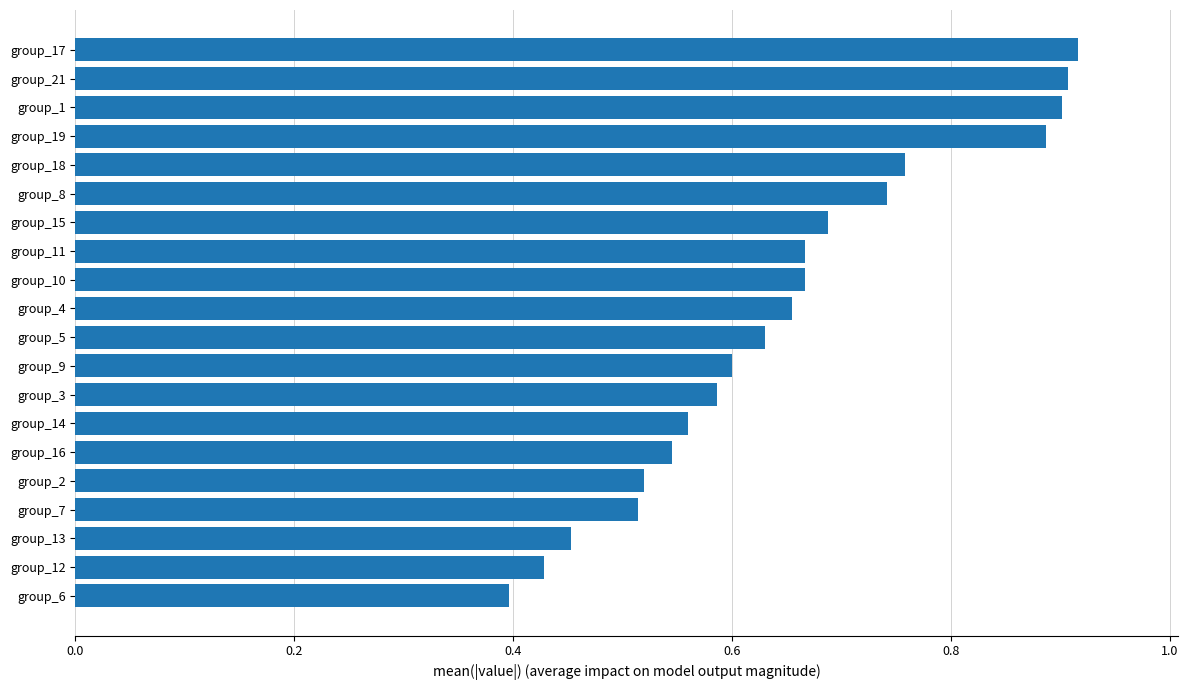

The chart shows a value of 0.6 at group_5. True or false?

True